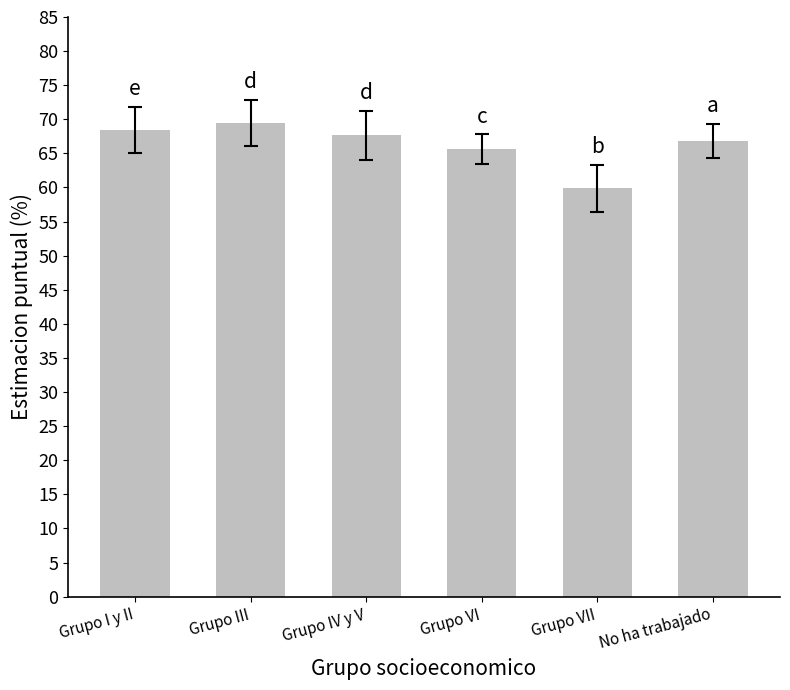

Count the number of categories in the chart.

6